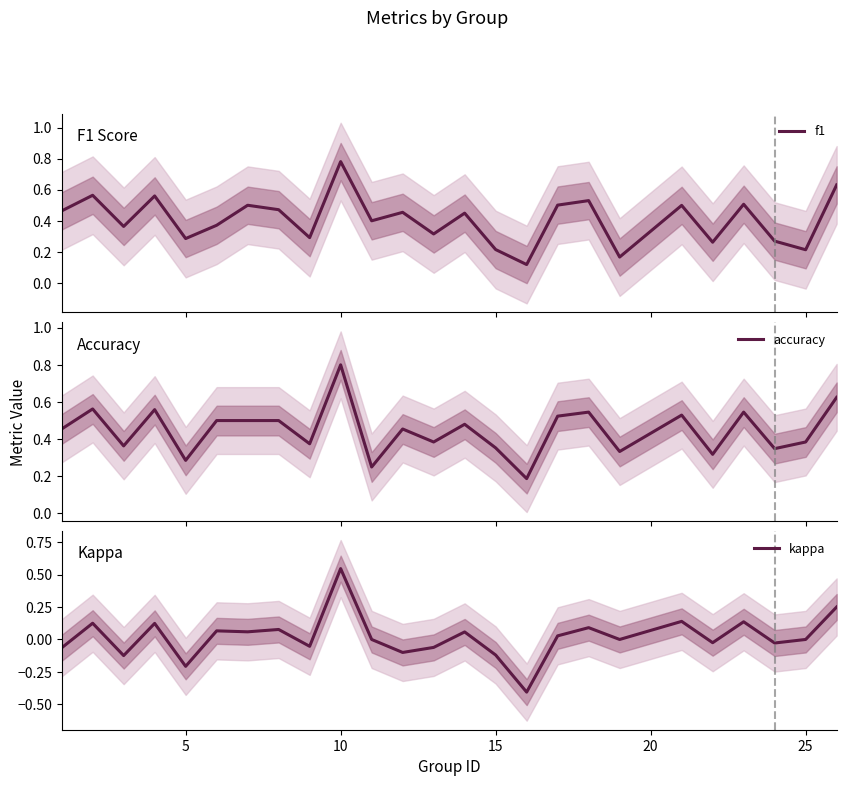

How many values in kappa are below zero?

10